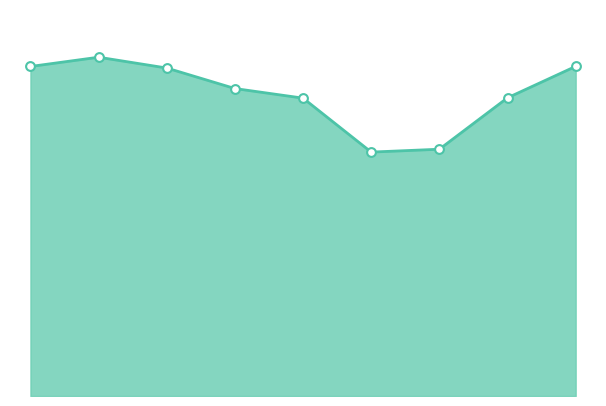

Is this an area chart (filled region under the line)?

Yes